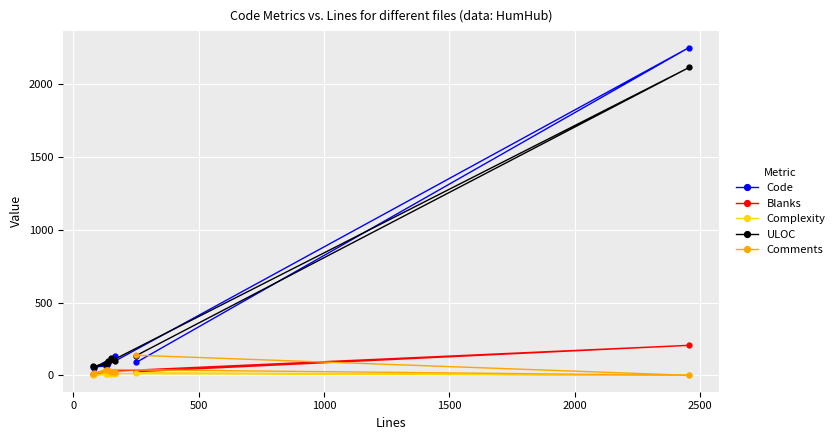

Is the value of Comments at −500 greater than the value of Blanks at 0?

No